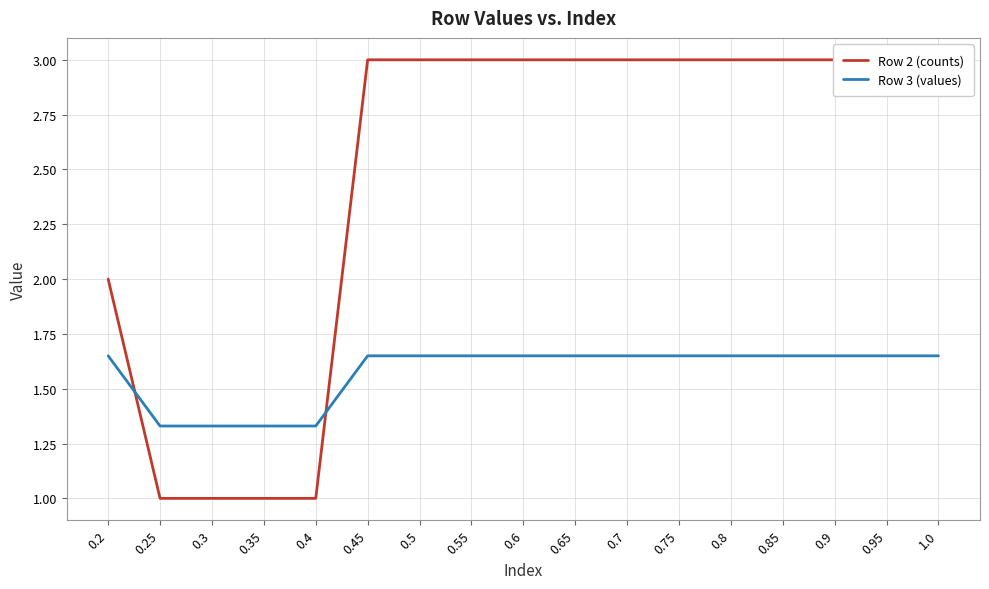

Where do Row 2 (counts) and Row 3 (values) first cross each other?

0.2 and 0.25